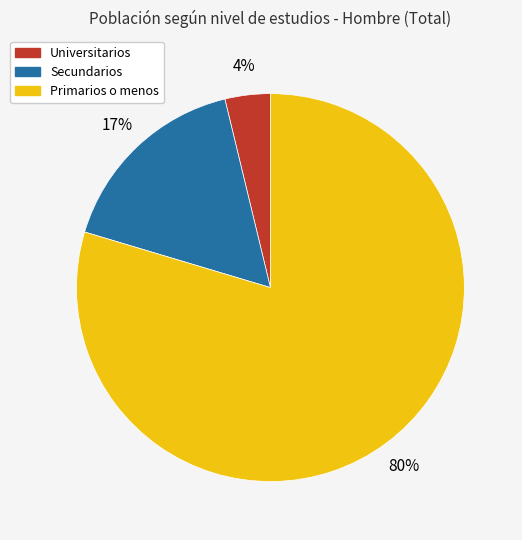

To the nearest percent, what percentage of the pie is Secundarios?

17%